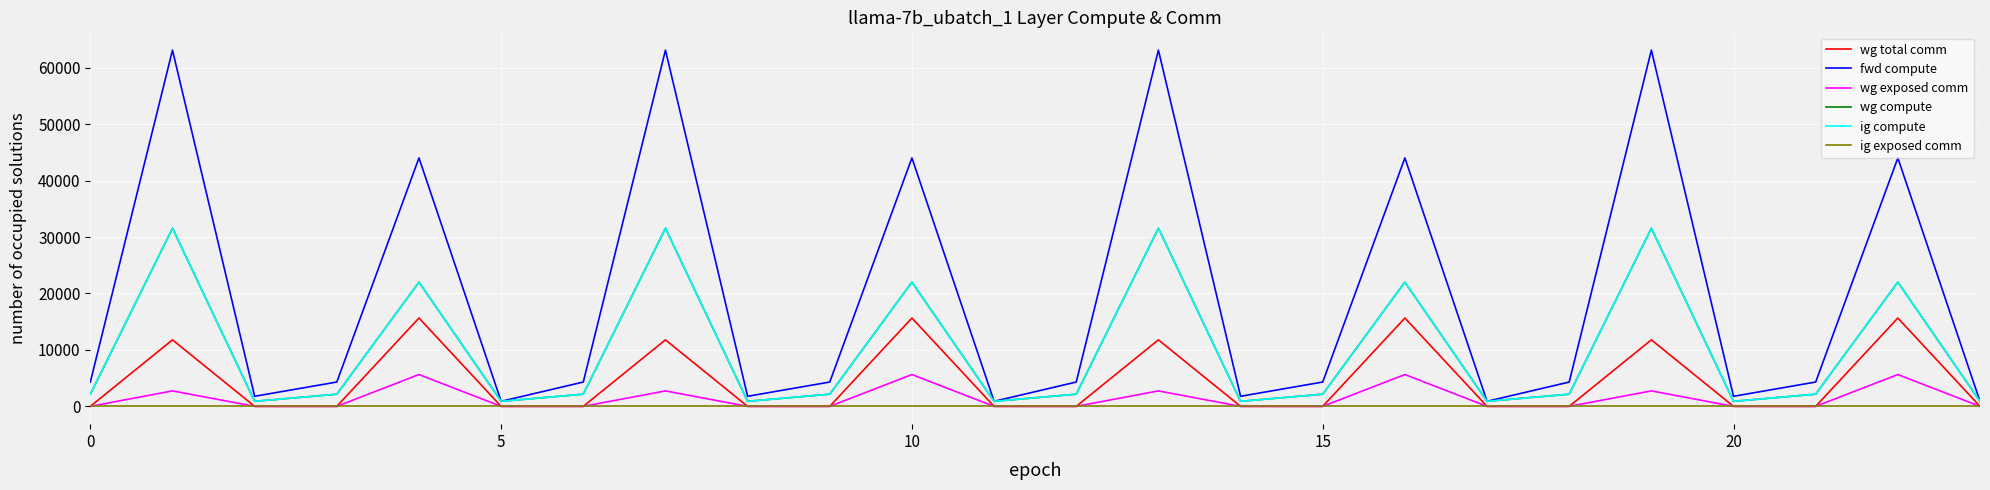

Does the chart have visible grid lines?

Yes